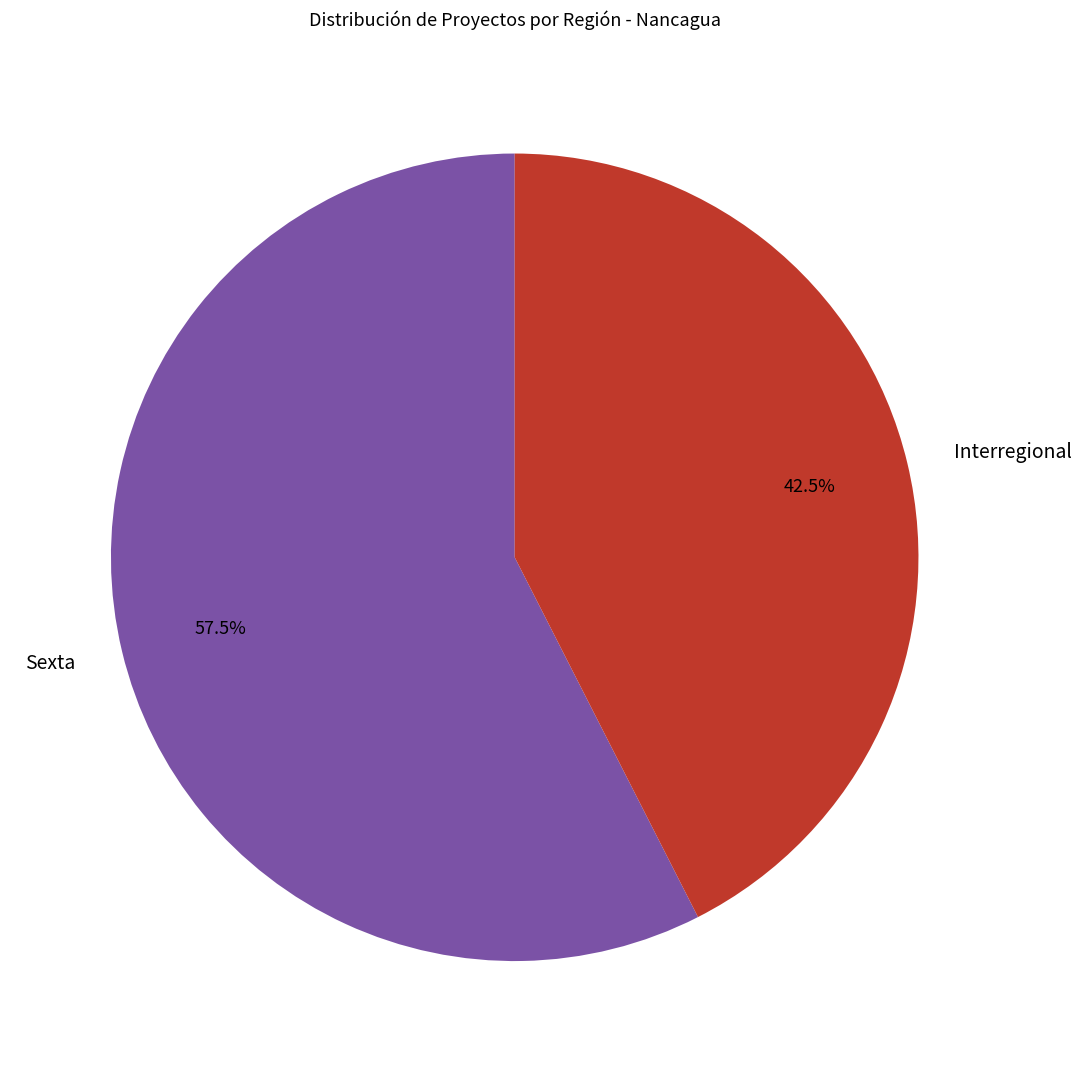

To the nearest percent, what is the difference between the largest and smallest slice percentages?

15%